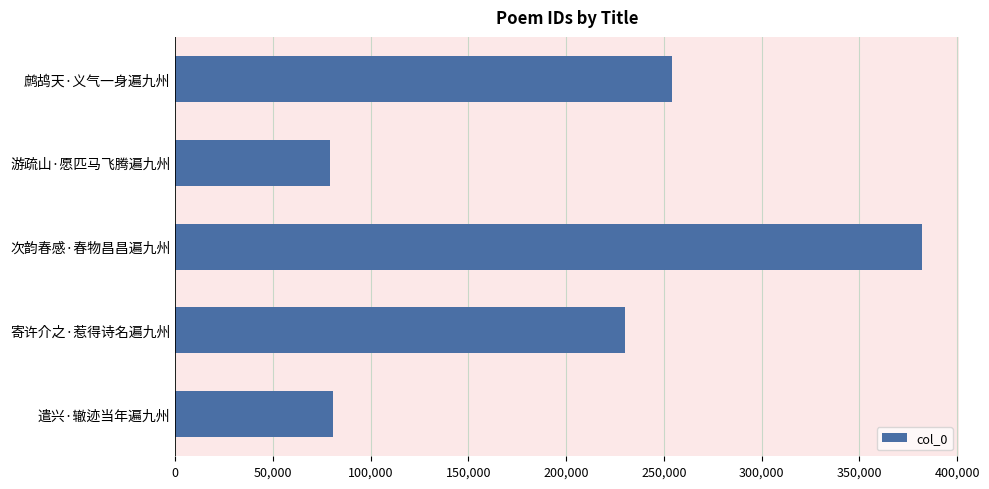

Which category has the highest value across all series?

次韵春感·春物昌昌遍九州